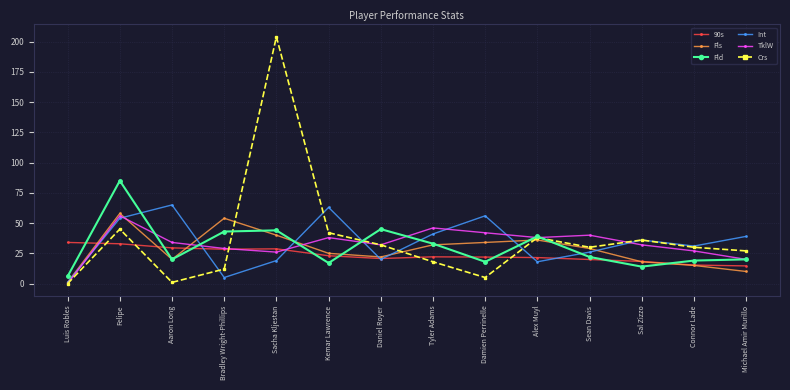

At which label does TklW reach its peak?

Felipe